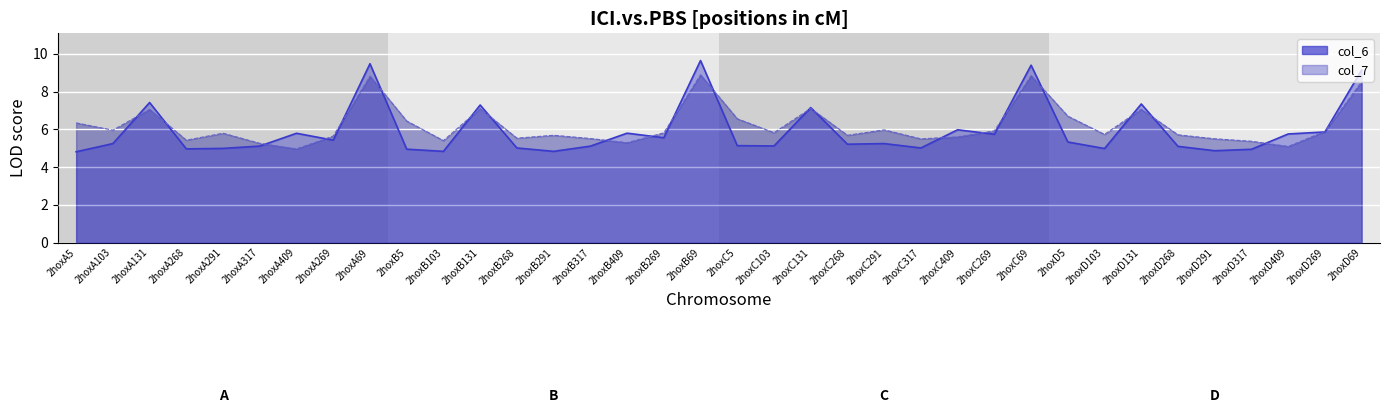

Reading left to right, extract all data points from this chart.

col_6 line: 2hoxA5=4.8	2hoxA103=5.2	2hoxA131=7.4	2hoxA268=5.0	2hoxA291=5.0	2hoxA317=5.1	2hoxA409=5.8	2hoxA269=5.4	2hoxA69=9.5	2hoxB5=4.9	2hoxB103=4.8	2hoxB131=7.3	2hoxB268=5.0	2hoxB291=4.8	2hoxB317=5.1	2hoxB409=5.8	2hoxB269=5.6	2hoxB69=9.6	2hoxC5=5.1	2hoxC103=5.1	2hoxC131=7.2	2hoxC268=5.2	2hoxC291=5.2	2hoxC317=5.0	2hoxC409=6.0	2hoxC269=5.7	2hoxC69=9.4	2hoxD5=5.3	2hoxD103=5.0	2hoxD131=7.3	2hoxD268=5.1	2hoxD291=4.9	2hoxD317=4.9	2hoxD409=5.8	2hoxD269=5.9	2hoxD69=9.1
col_7 line: 2hoxA5=6.3	2hoxA103=6.0	2hoxA131=7.1	2hoxA268=5.4	2hoxA291=5.8	2hoxA317=5.3	2hoxA409=5.0	2hoxA269=5.6	2hoxA69=8.8	2hoxB5=6.4	2hoxB103=5.4	2hoxB131=7.1	2hoxB268=5.5	2hoxB291=5.7	2hoxB317=5.5	2hoxB409=5.3	2hoxB269=5.8	2hoxB69=8.9	2hoxC5=6.6	2hoxC103=5.8	2hoxC131=7.1	2hoxC268=5.7	2hoxC291=6.0	2hoxC317=5.5	2hoxC409=5.6	2hoxC269=5.9	2hoxC69=8.8	2hoxD5=6.7	2hoxD103=5.7	2hoxD131=7.1	2hoxD268=5.7	2hoxD291=5.5	2hoxD317=5.4	2hoxD409=5.1	2hoxD269=5.9	2hoxD69=8.5